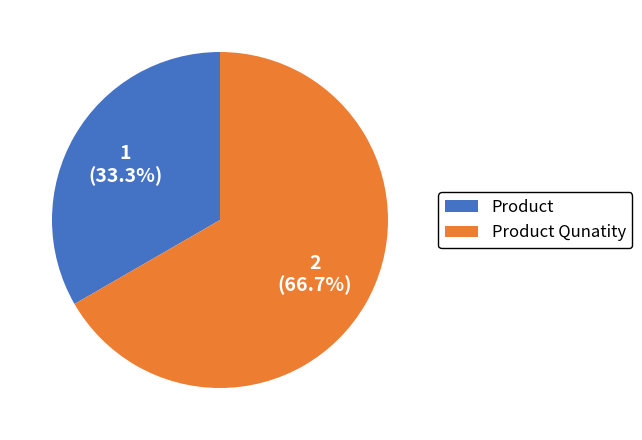

To the nearest percent, what portion does Product Qunatity represent?

67%